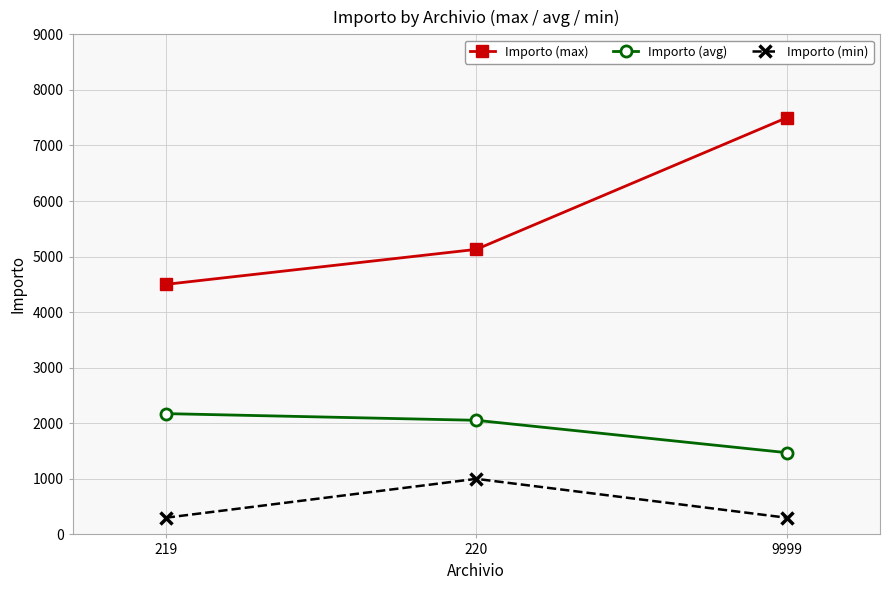

Which series changed the most between 220 and 9999?

Importo (max)